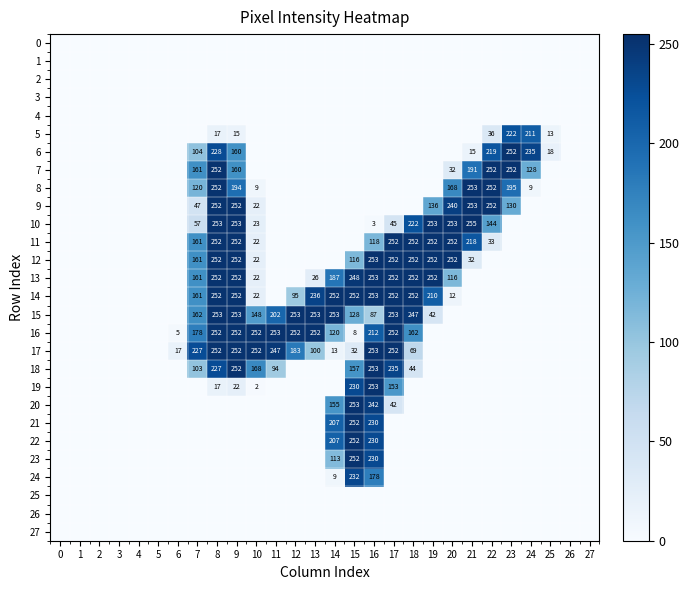

How many distinct data groups are displayed?

28